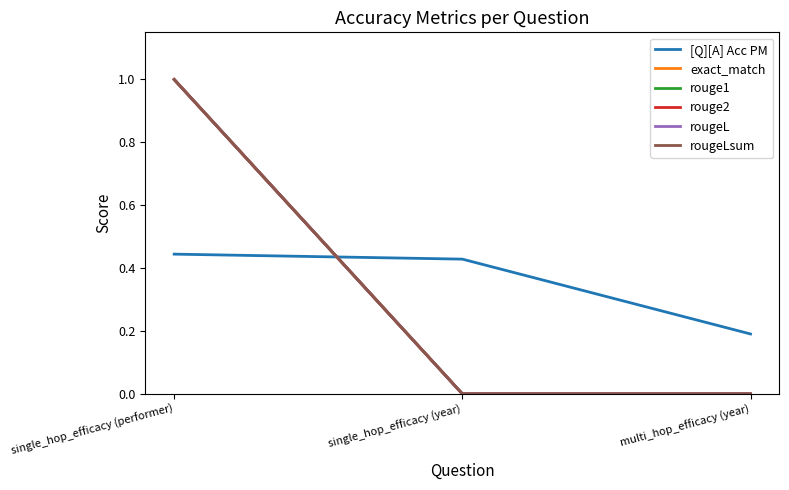

Does the chart display data point markers on the line(s)?

No